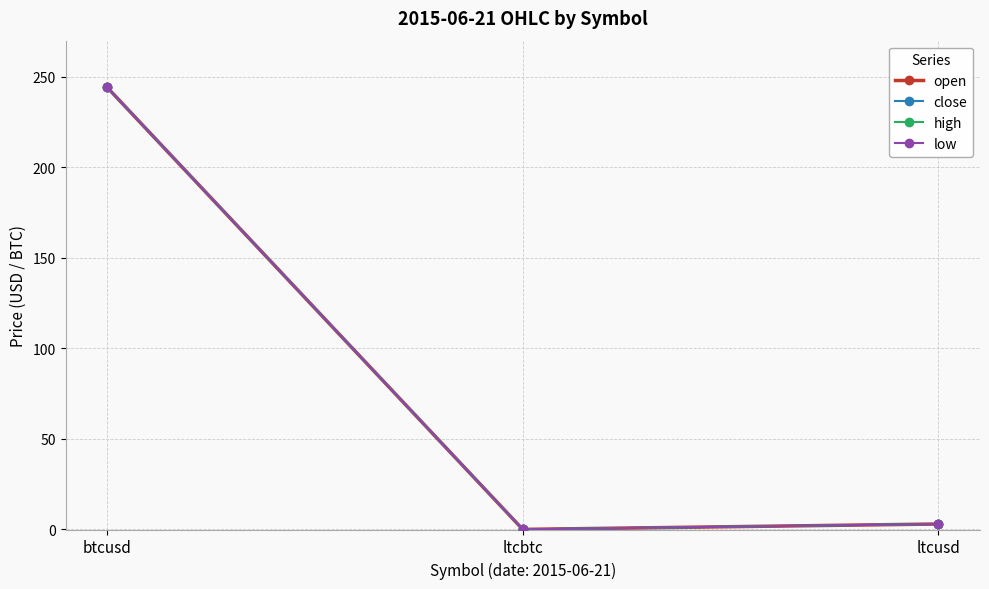

Is it true that high equals 74.0 at btcusd?

False